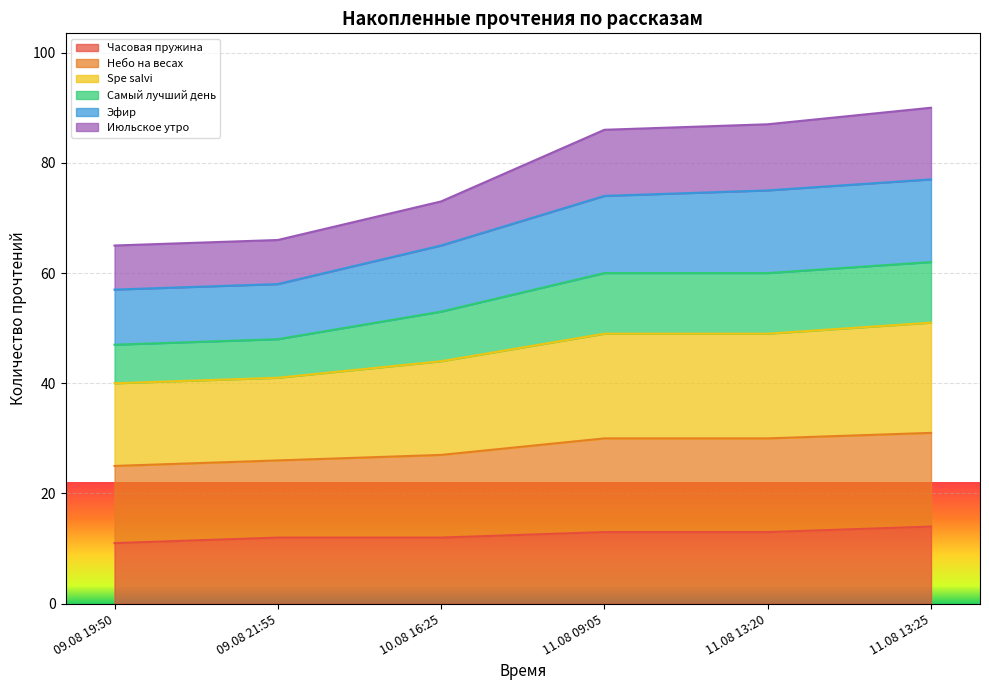

Is it true that Часовая пружина equals 13 at 11.08 13:20?

True